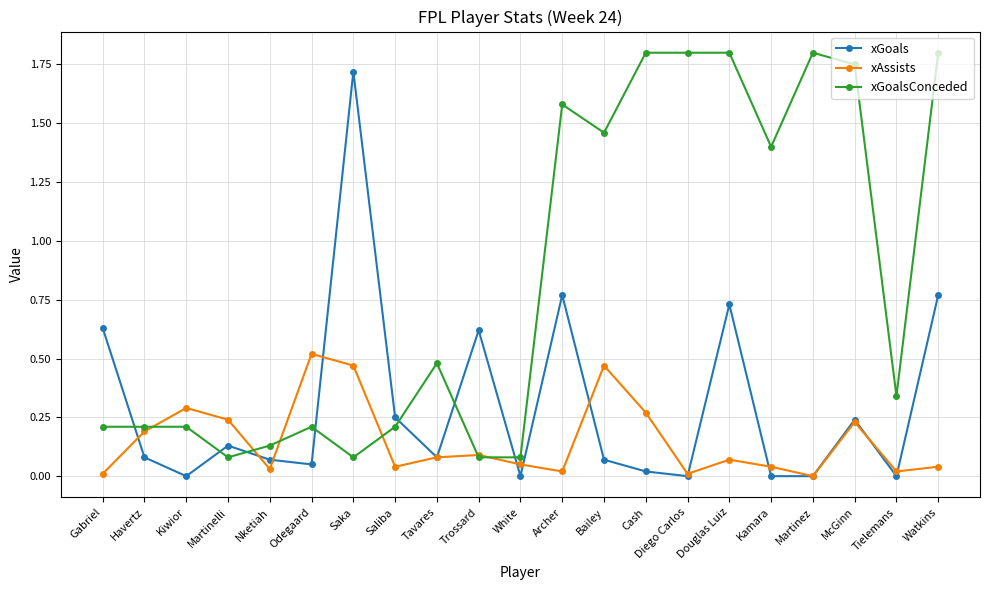

True or false: xAssists has more than 1 interior local peaks.

True